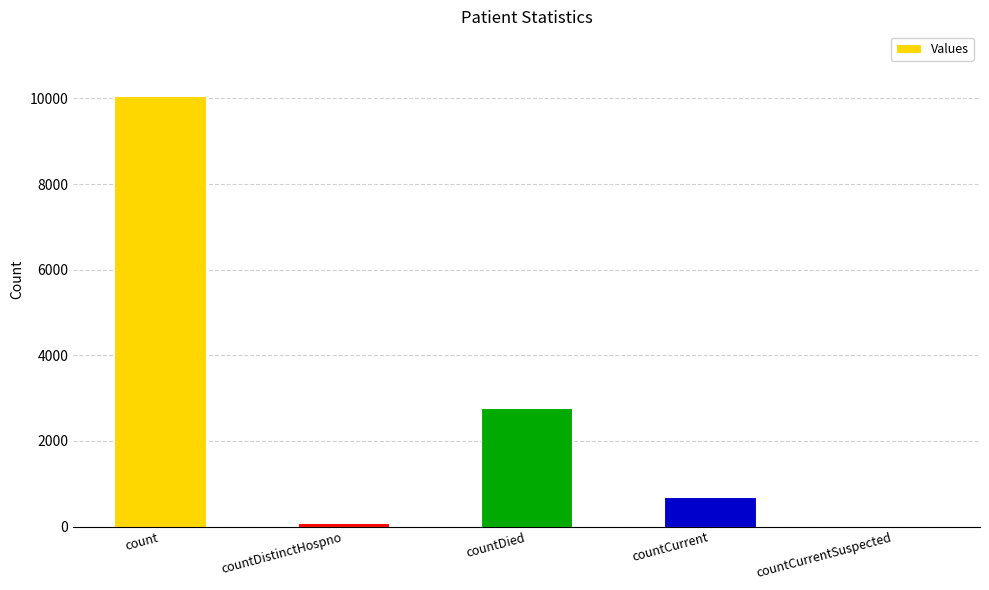

Approximately how many times larger is the value at count compared to countDistinctHospno?

132.4